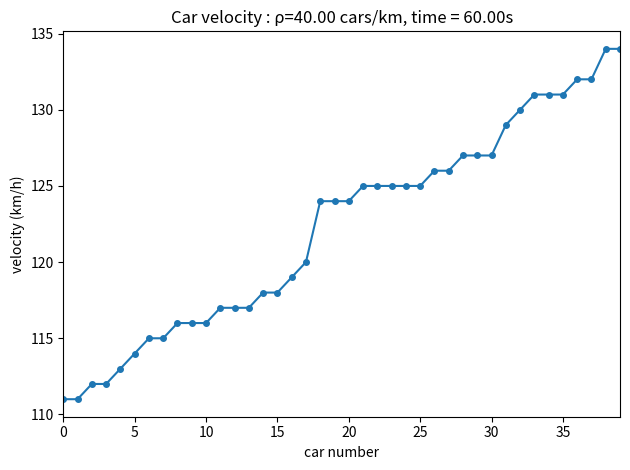

What is the value of the 40th point from the left?

134